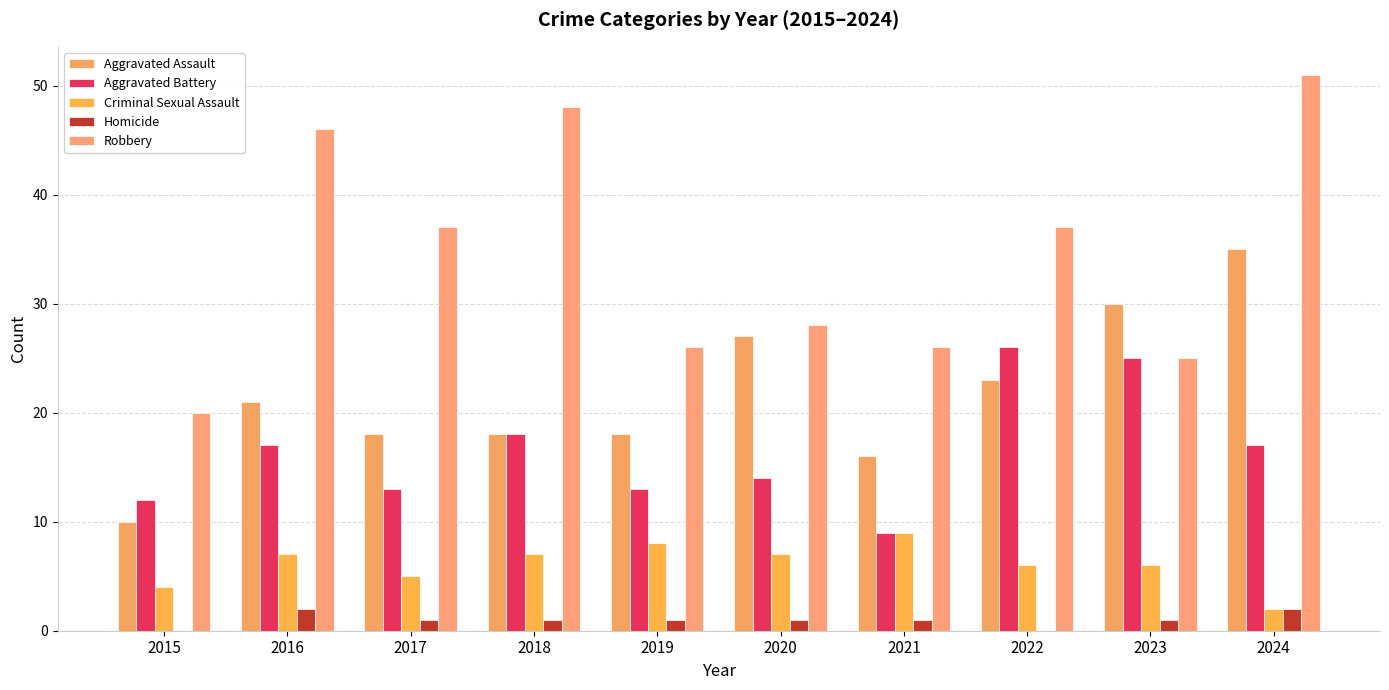

The value of Criminal Sexual Assault at 2024 is 3. True or false?

False